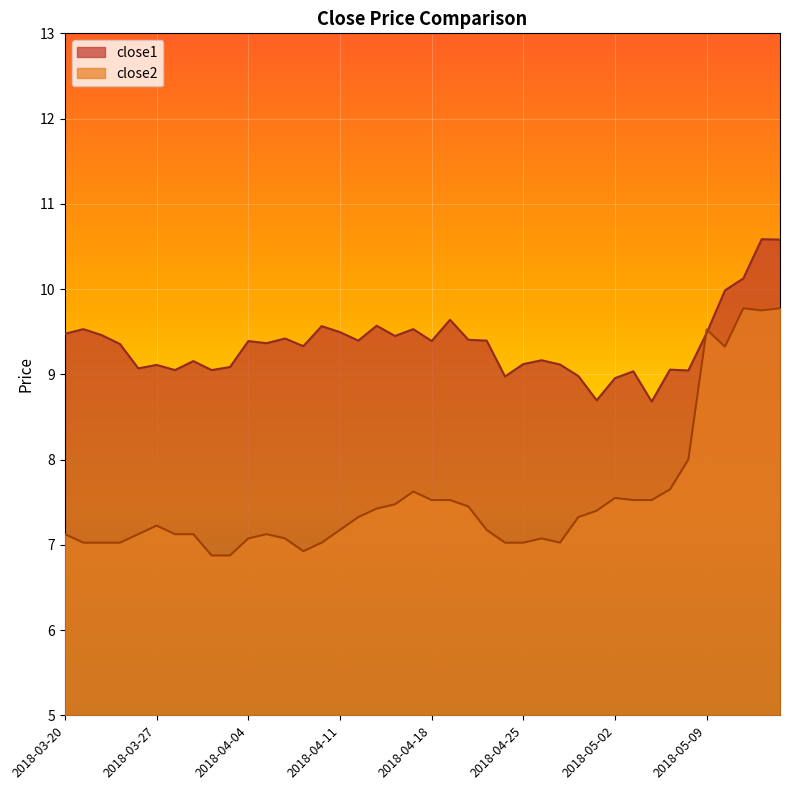

How many categories are shown in the chart?

40